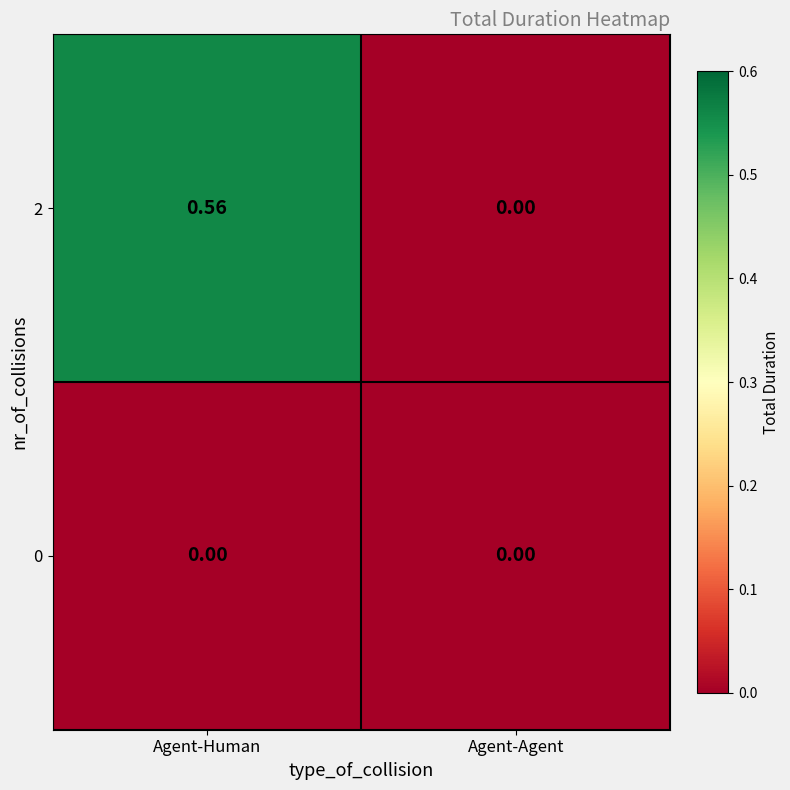

At which category is the sum across all series the highest?

Agent-Human